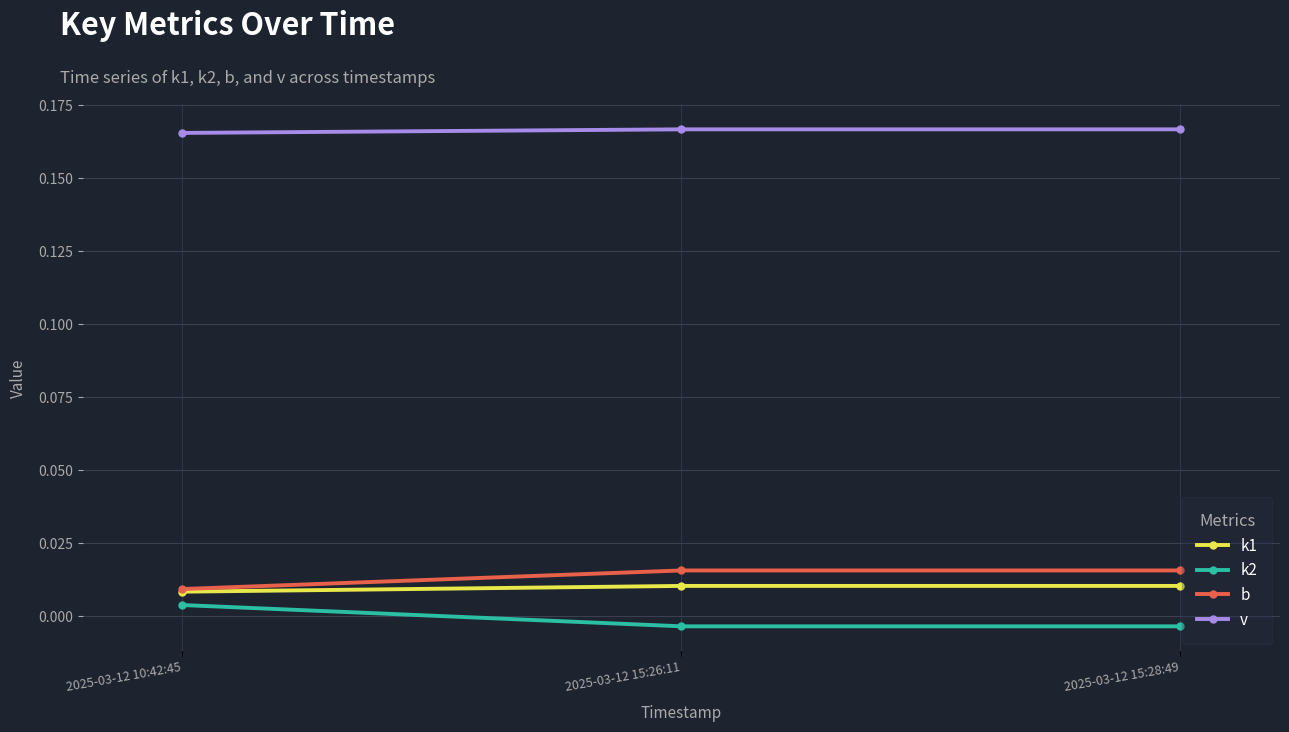

Which category has the lowest value in the b series?

2025-03-12 10:42:45